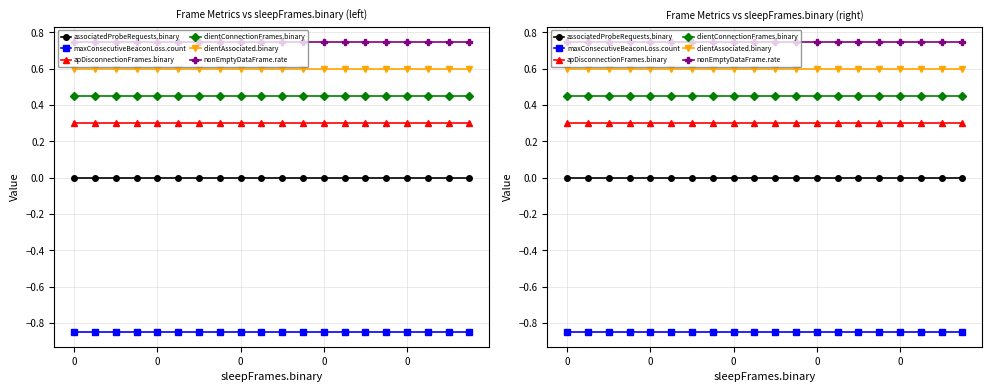

What is the value of the apDisconnectionFrames.binary point at the 17th from the left?

0.3